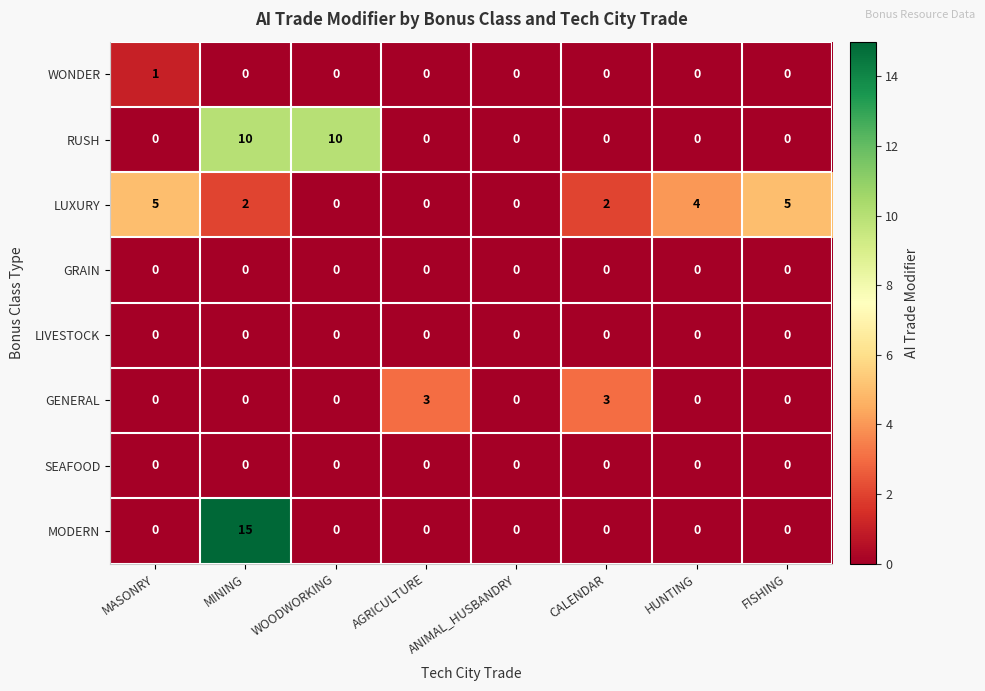

The RUSH series shows 0 at ANIMAL_HUSBANDRY. True or false?

True